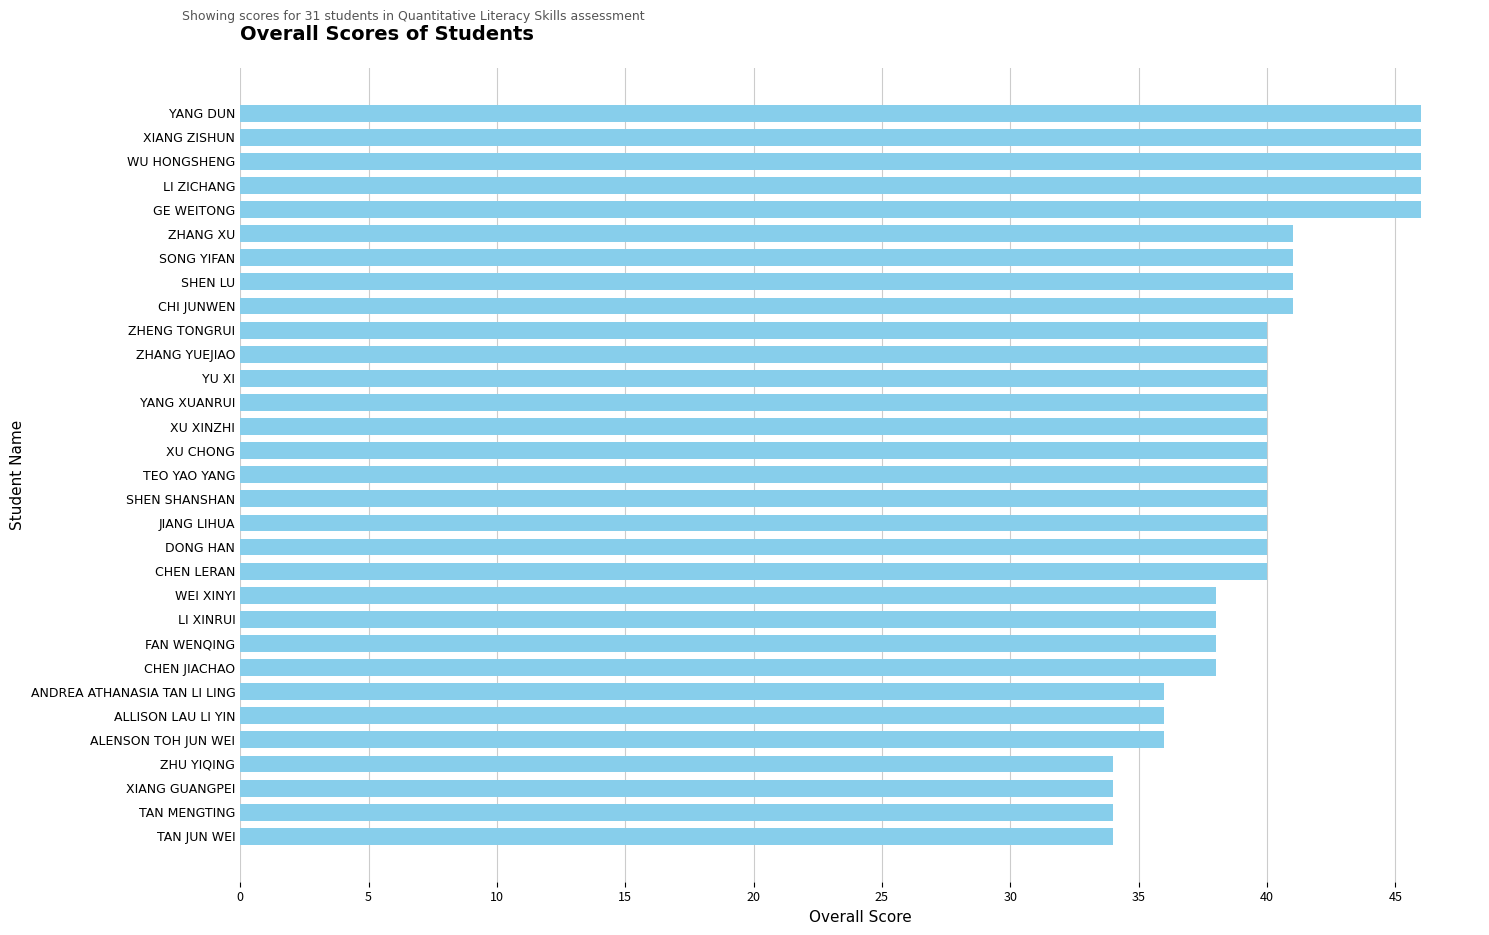

What is the average value?

40